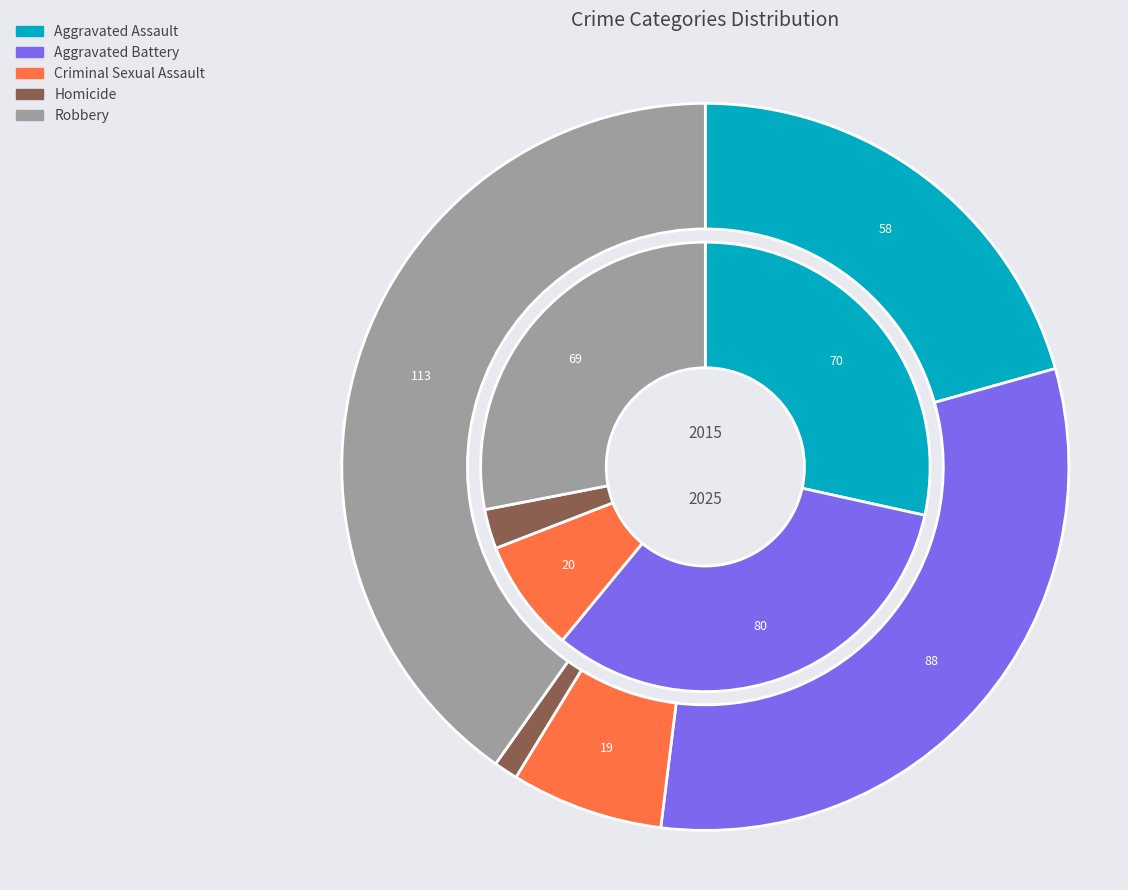

What percentage is the Aggravated Assault slice, to the nearest percent?

21%